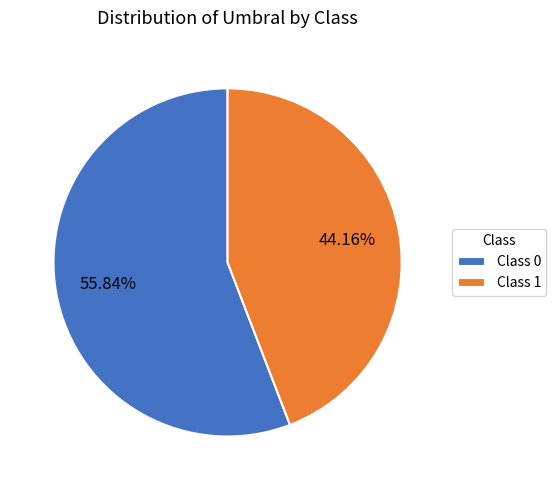

How many slices are in this pie chart?

2